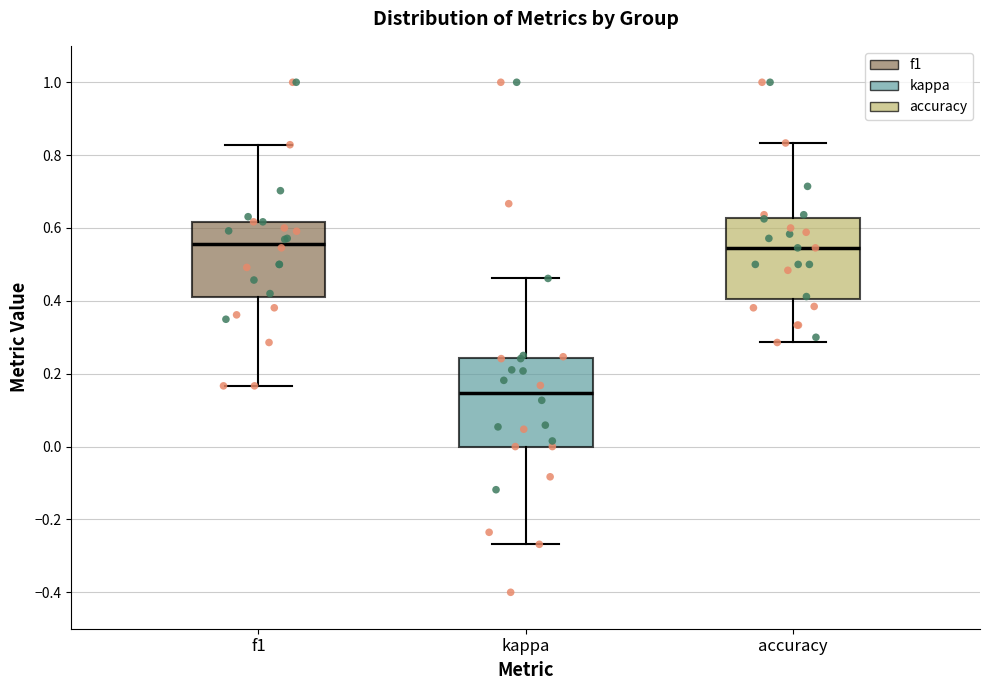

Reading left to right, transcribe this box plot: for each box, give where its median line is, the range the box spans, and where its two whiskers end, as read against the y-axis. The values are not printed on the chart, so give them approximately, as read against the axis.

f1: median 0.56, box 0.42 to 0.62, whiskers 0.16 to 0.82
kappa: median 0.14, box 0.00 to 0.24, whiskers -0.26 to 0.46
accuracy: median 0.54, box 0.40 to 0.62, whiskers 0.28 to 0.84